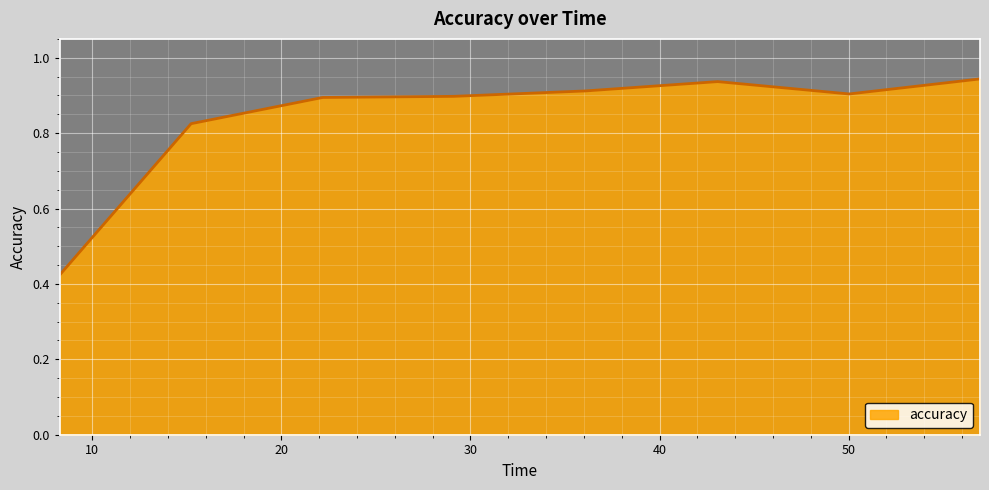

How many values are between 0 and 1?

8